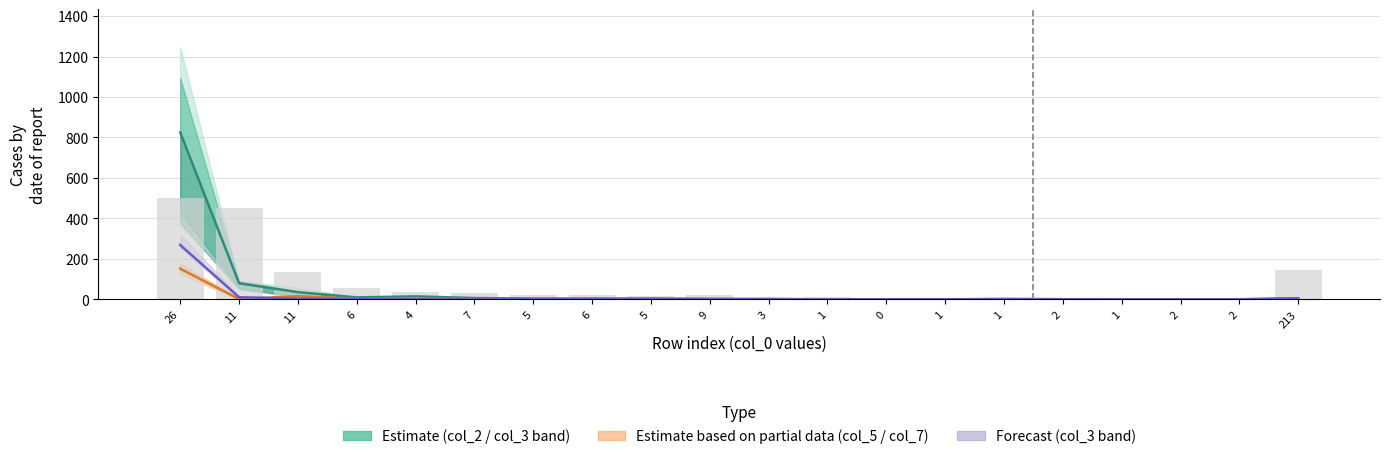

Which series changed the most between 3 and 1?

col_2